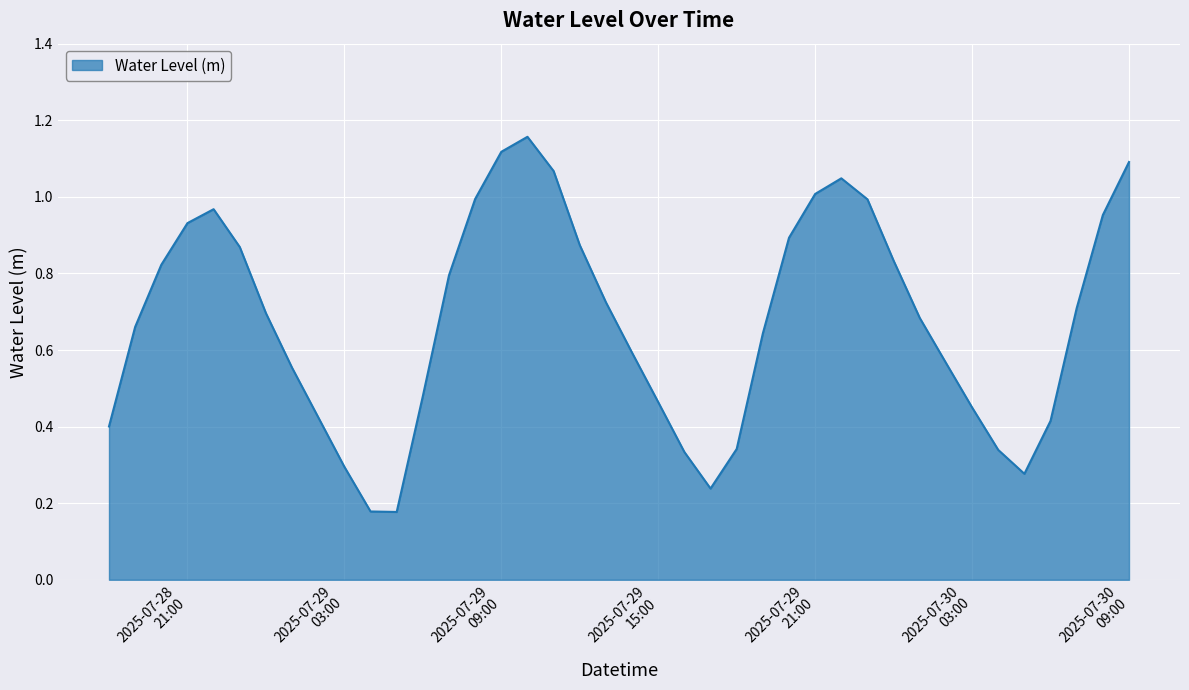

What is the average value?

0.7